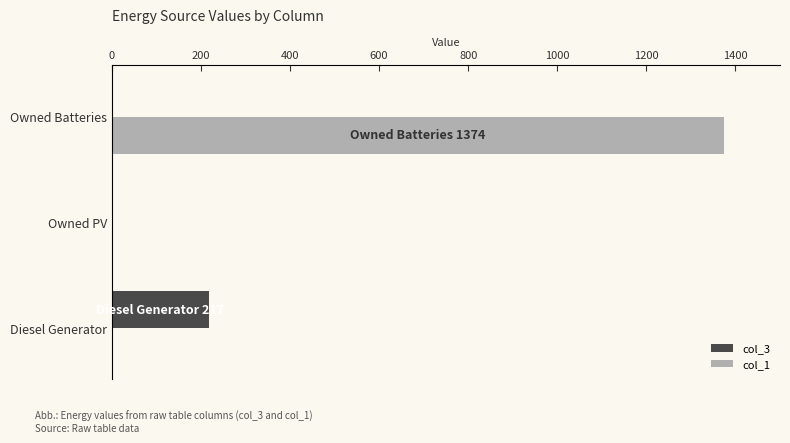

What are all the series names shown in the legend?

col_3, col_1